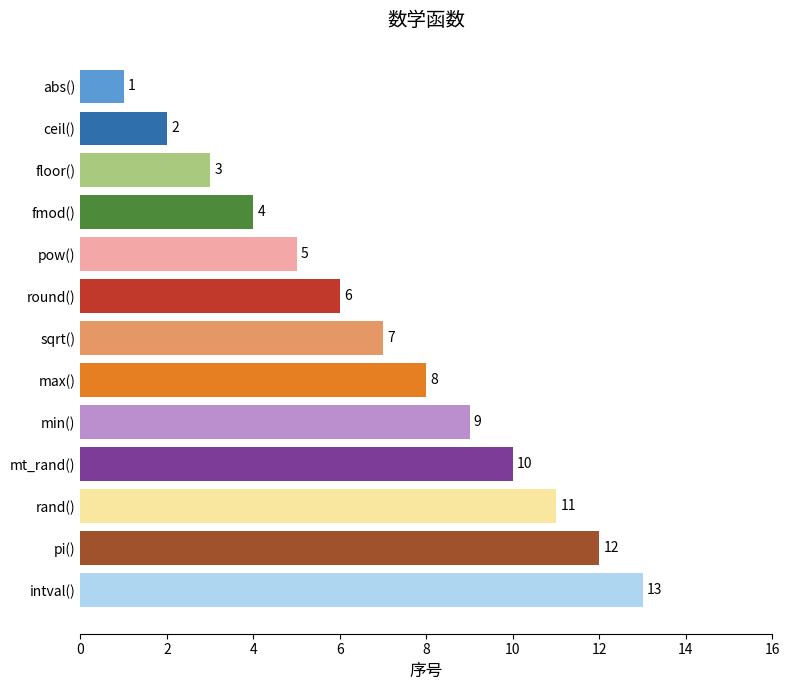

What is the label of the 2nd bar from the top?

ceil()